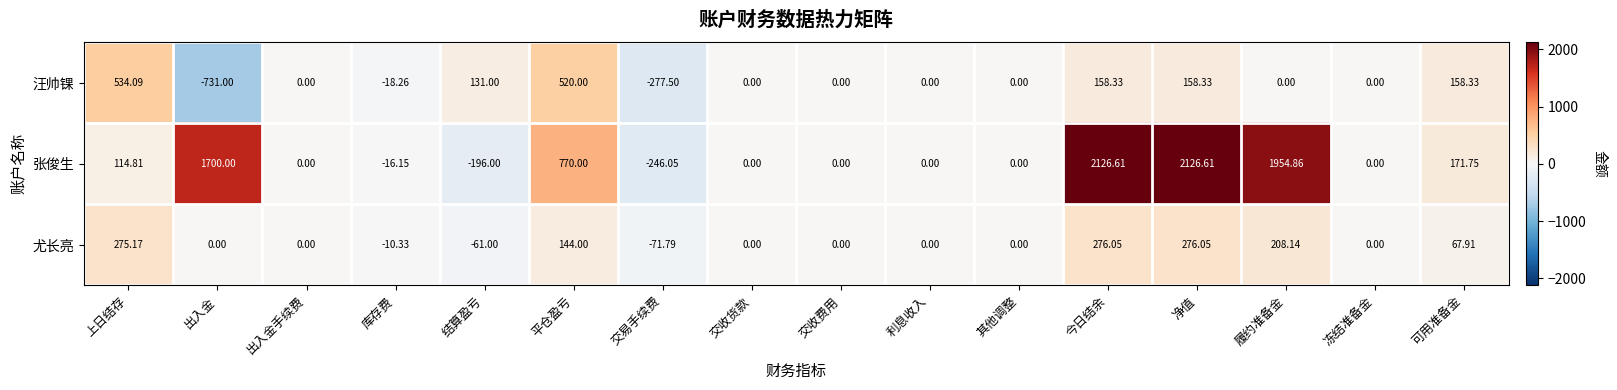

Count the number of data series in this chart.

3